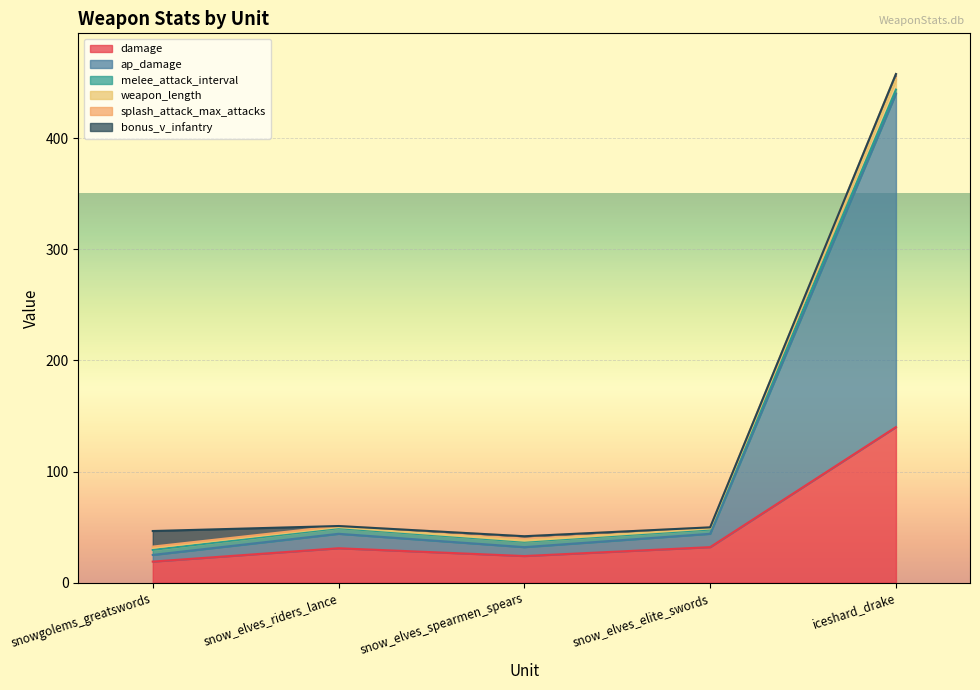

What is the lowest value of the damage series?

19.0